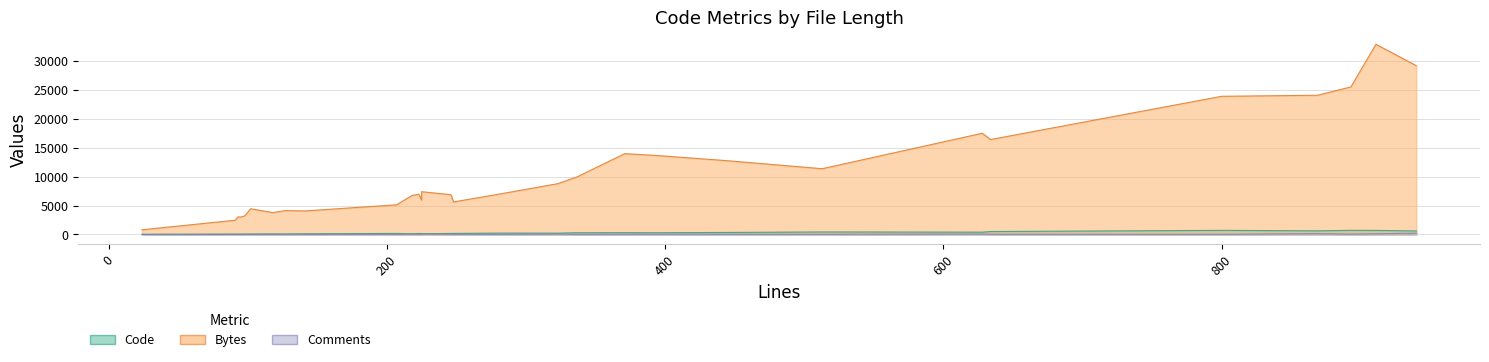

What is the label of the 18th point from the right?

225